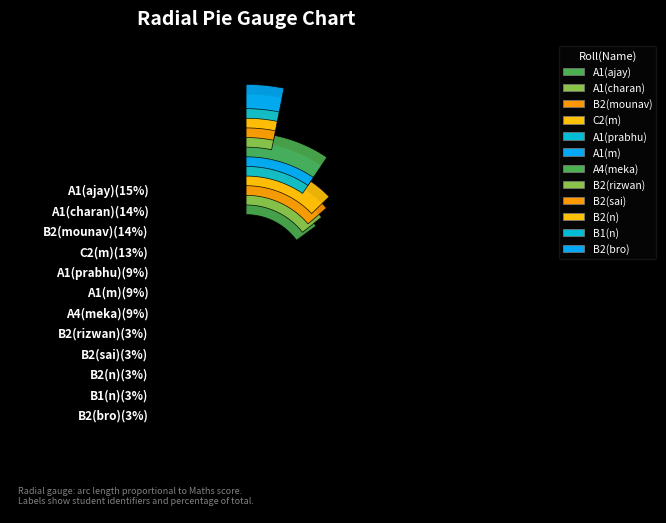

Count the number of slices in the pie.

12